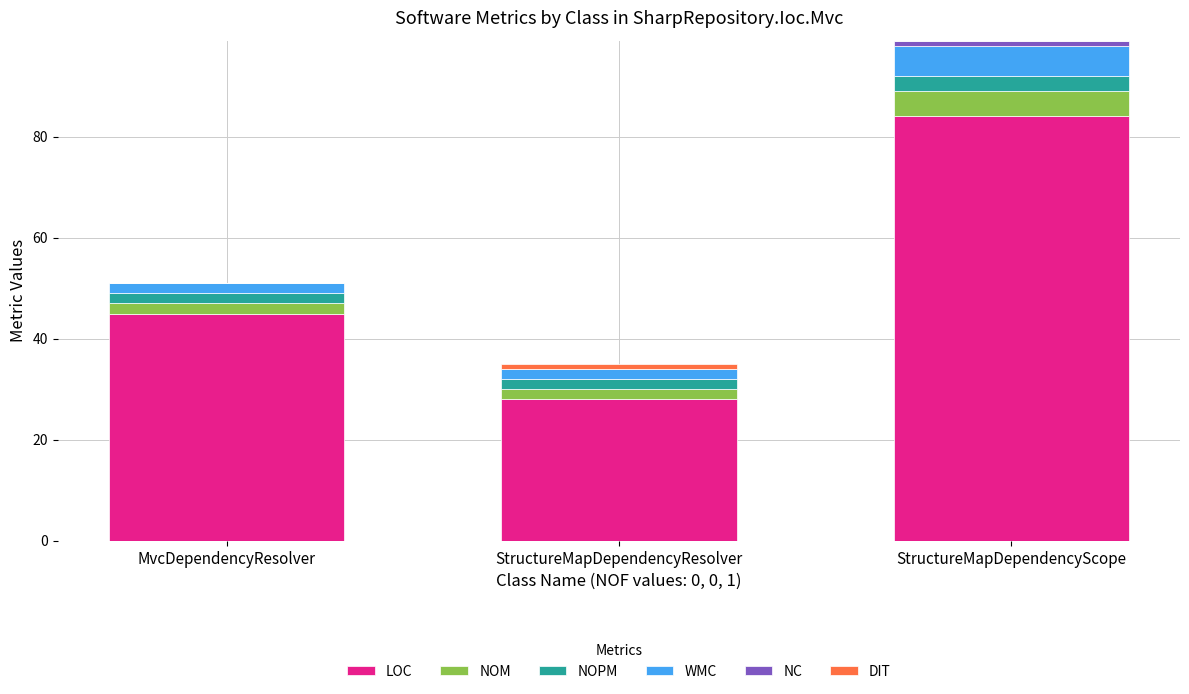

At which category is the sum across all series the highest?

StructureMapDependencyScope